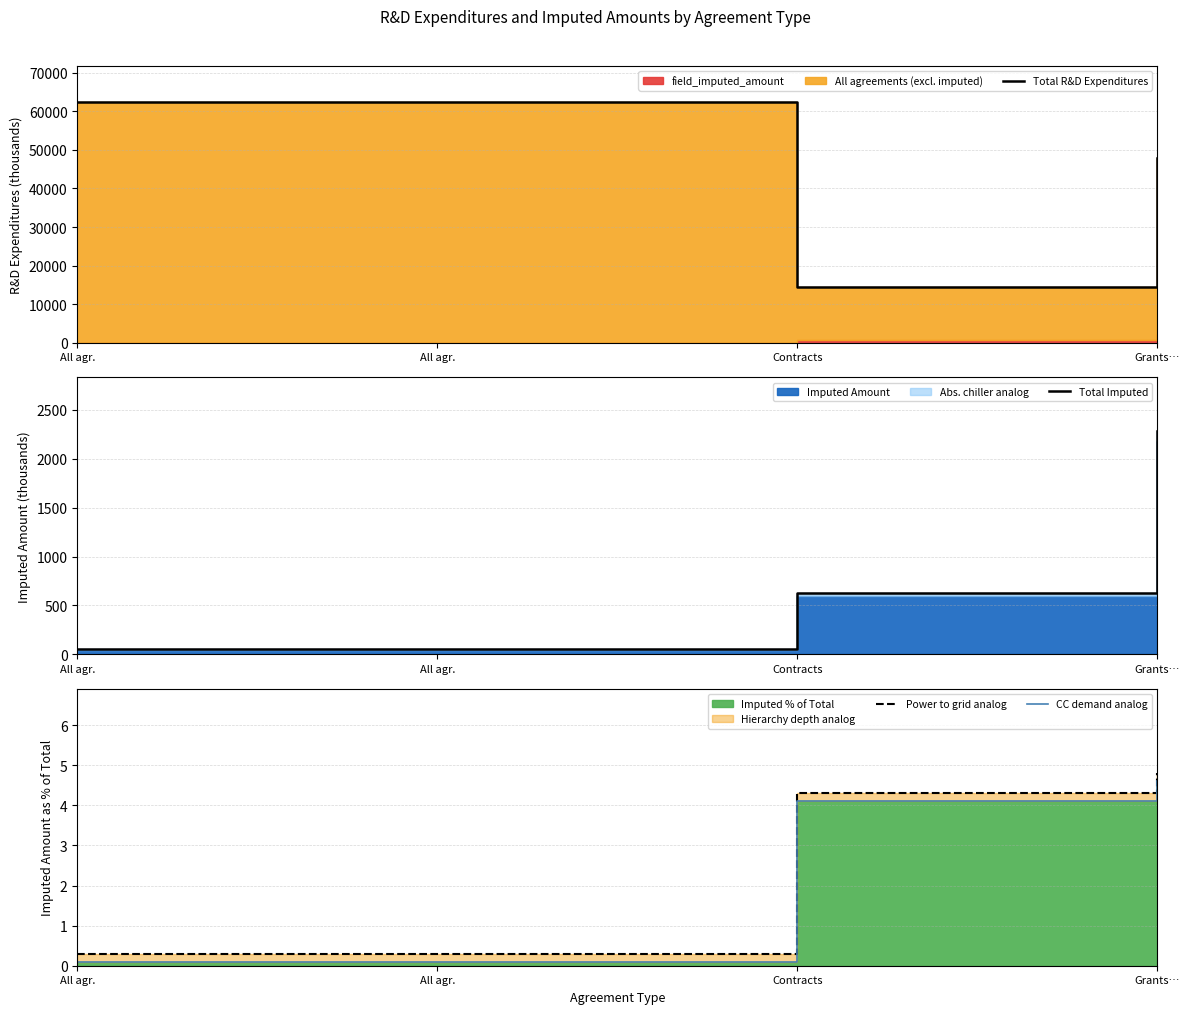

What is the smallest value displayed?

0.1